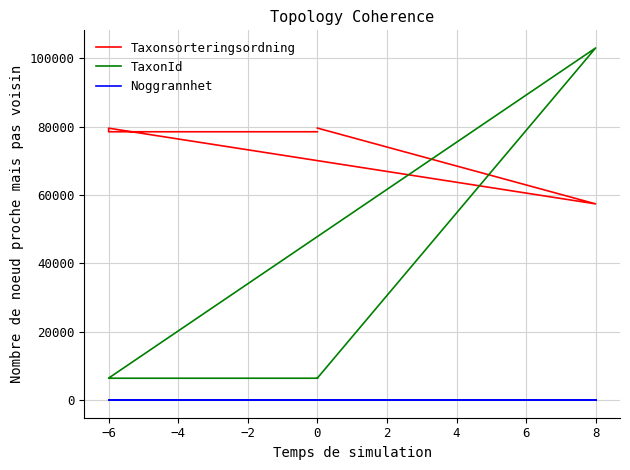

Is this an area chart (filled region under the line)?

No